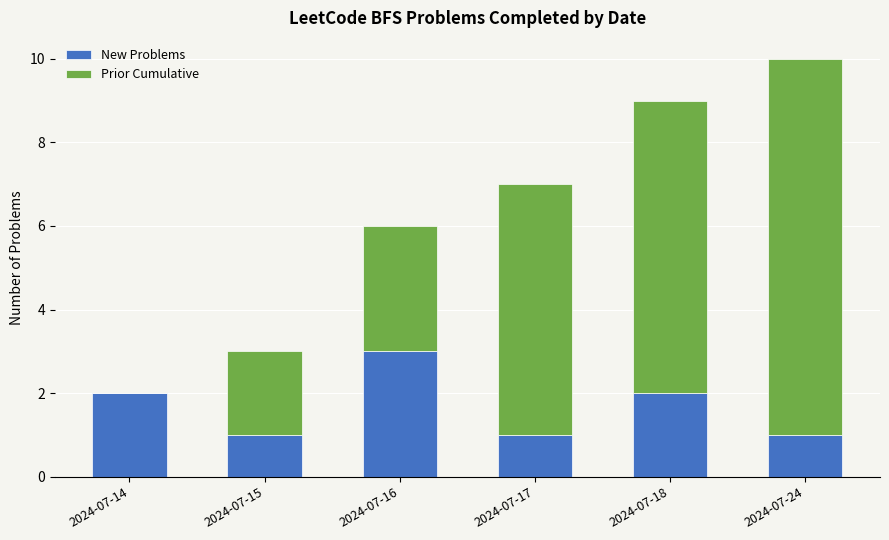

Are the bars horizontal?

No